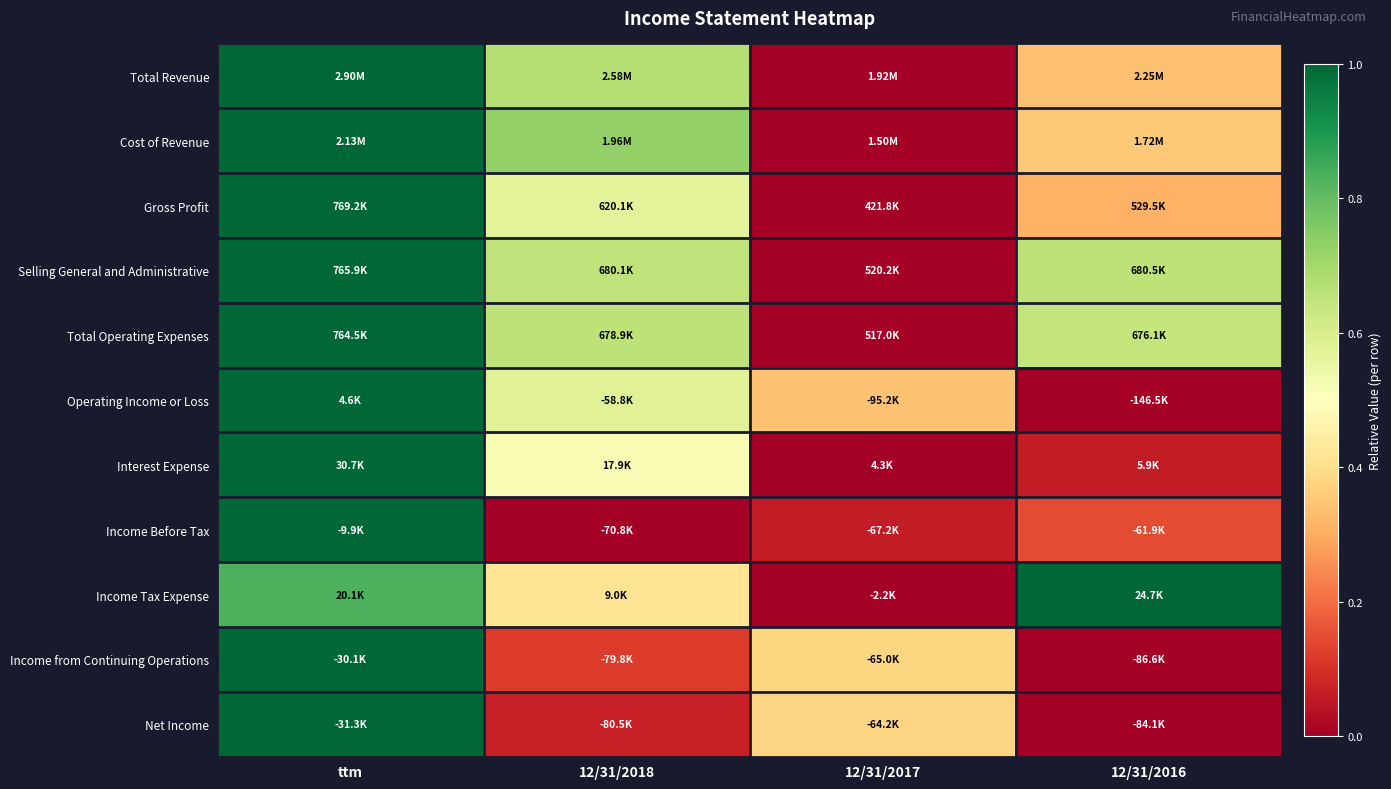

Reading left to right, list all the values displayed in this chart.

Total Revenue: ttm=1.0	12/31/2018=0.7	12/31/2017=0.0	12/31/2016=0.3
Cost of Revenue: ttm=1.0	12/31/2018=0.7	12/31/2017=0.0	12/31/2016=0.4
Gross Profit: ttm=1.0	12/31/2018=0.6	12/31/2017=0.0	12/31/2016=0.3
Selling General and Administrative: ttm=1.0	12/31/2018=0.7	12/31/2017=0.0	12/31/2016=0.7
Total Operating Expenses: ttm=1.0	12/31/2018=0.7	12/31/2017=0.0	12/31/2016=0.6
Operating Income or Loss: ttm=1.0	12/31/2018=0.6	12/31/2017=0.3	12/31/2016=0.0
Interest Expense: ttm=1.0	12/31/2018=0.5	12/31/2017=0.0	12/31/2016=0.1
Income Before Tax: ttm=1.0	12/31/2018=0.0	12/31/2017=0.1	12/31/2016=0.1
Income Tax Expense: ttm=0.8	12/31/2018=0.4	12/31/2017=0.0	12/31/2016=1.0
Income from Continuing Operations: ttm=1.0	12/31/2018=0.1	12/31/2017=0.4	12/31/2016=0.0
Net Income: ttm=1.0	12/31/2018=0.1	12/31/2017=0.4	12/31/2016=0.0